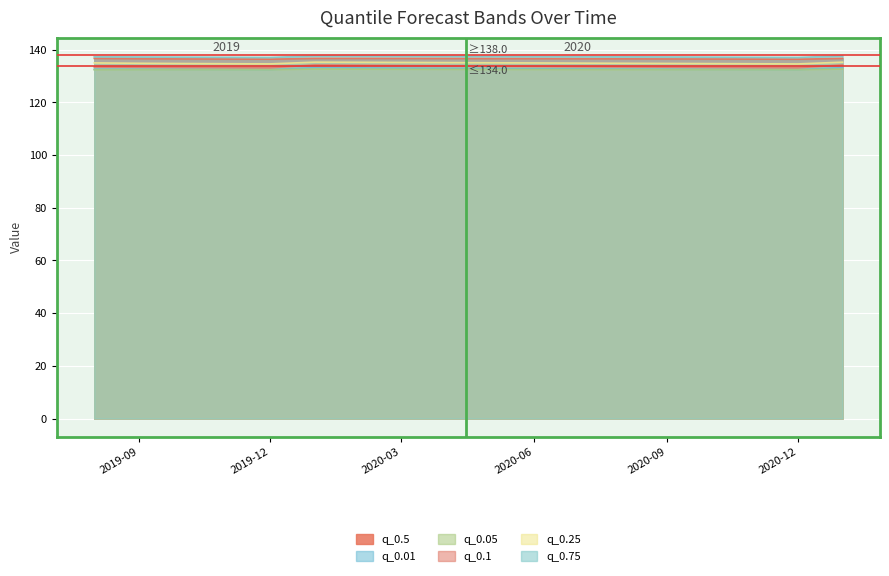

What is the sum of all q_0.01 values?

2388.9